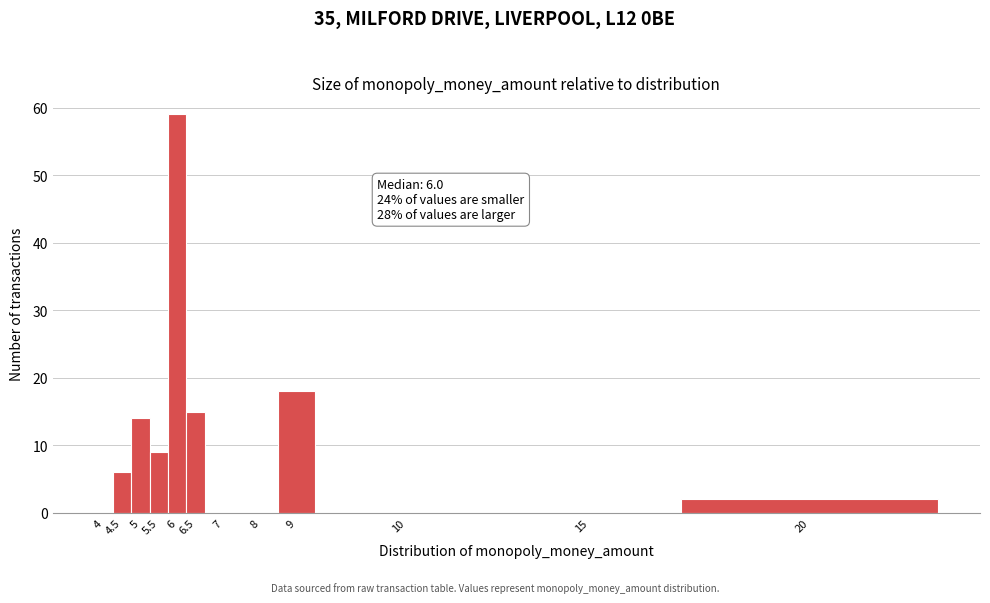

Reading left to right, extract all data points from this chart.

4=0	4.5=6	5=14	5.5=9	6=59	6.5=15	7=0	8=0	9=18	10=0	15=0	20=2